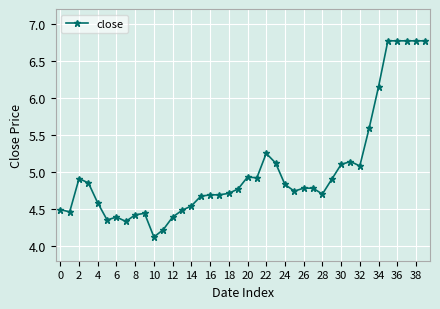

Does the chart display data point markers on the line(s)?

Yes